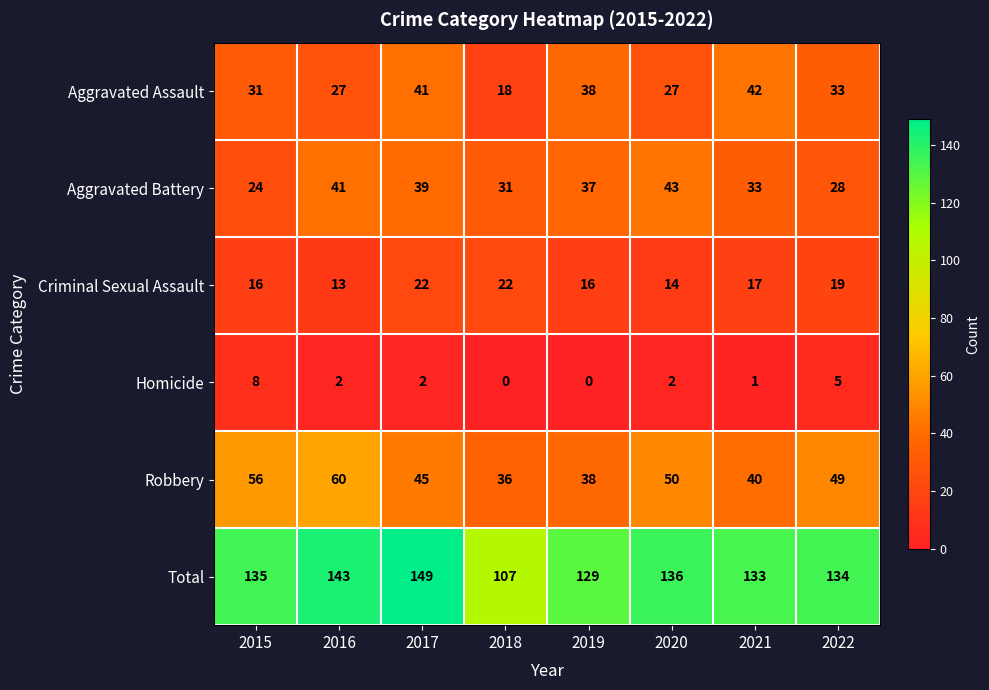

What is the greatest value displayed?

149